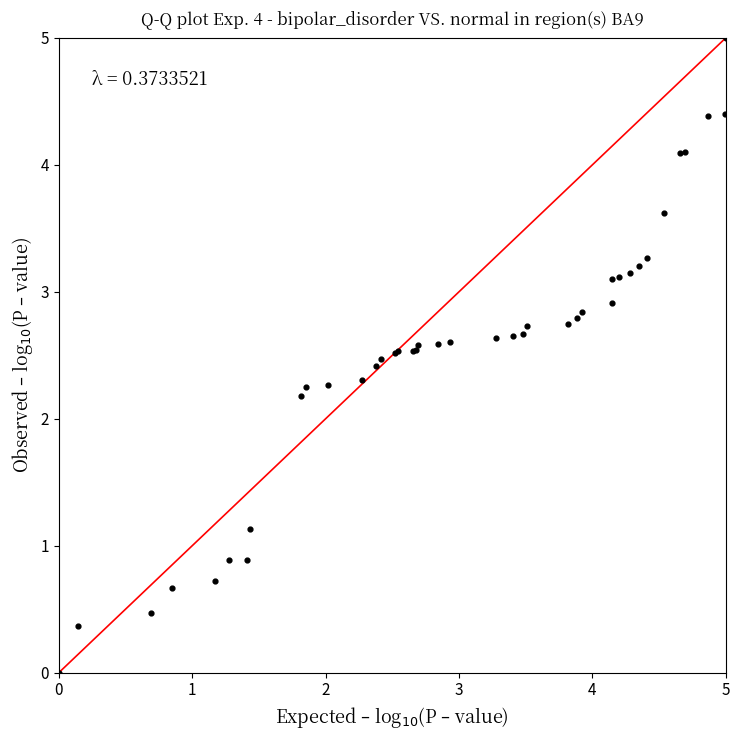

What Y value in the scatter plot is closest to 2?

2.2